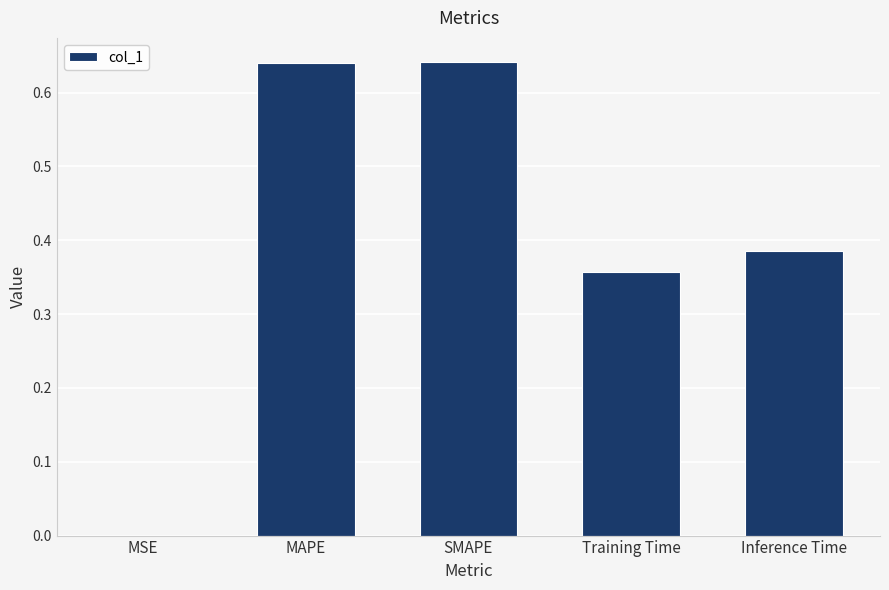

What is the sum of all values?

2.0